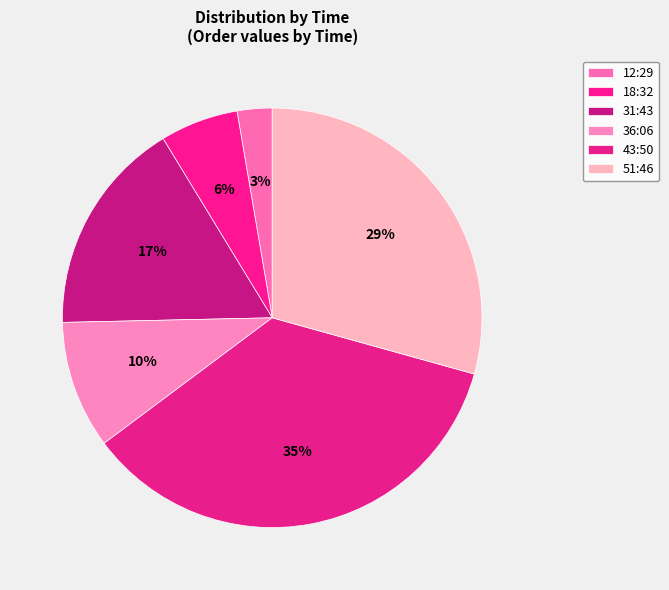

What percentage is the 31:43 slice, to the nearest percent?

17%